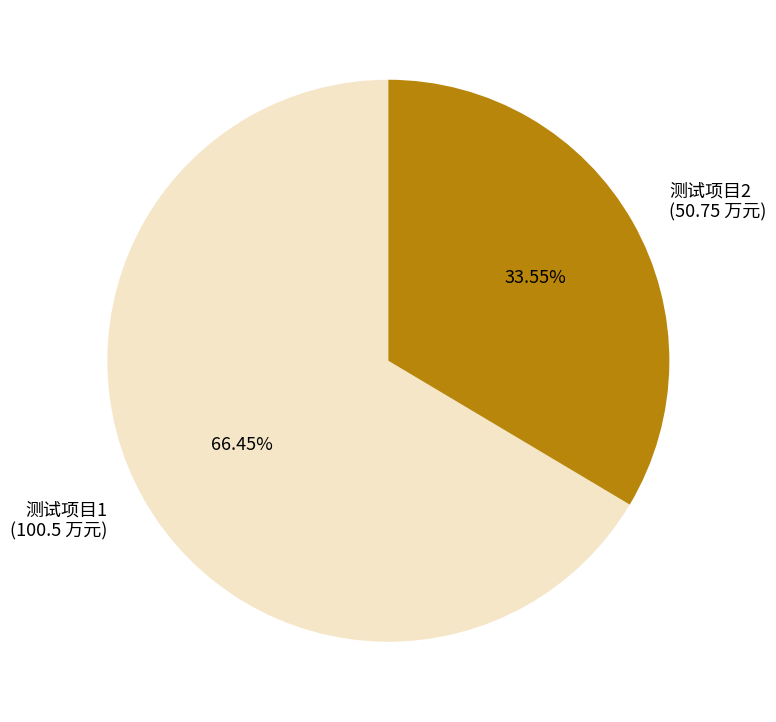

What is the total percentage of 测试项目2 and 测试项目1?

100.0%